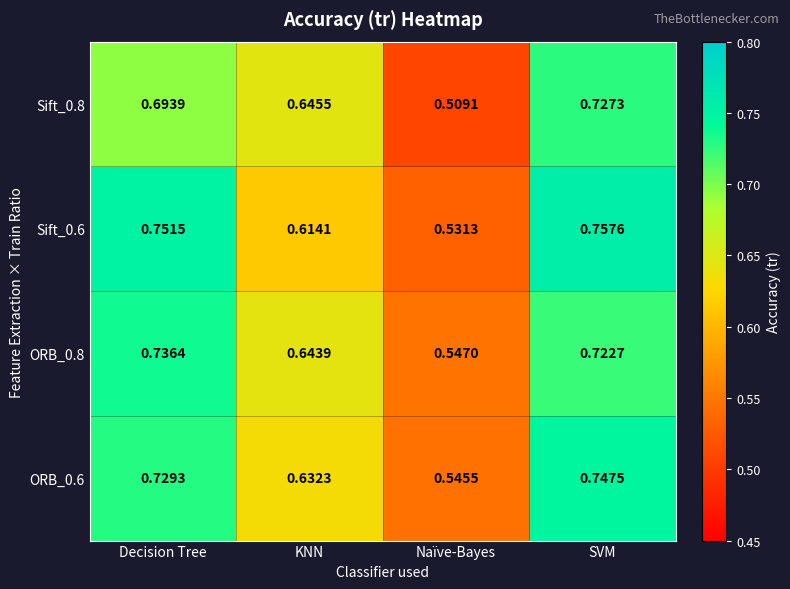

At which label does Sift_0.8 reach its peak?

SVM